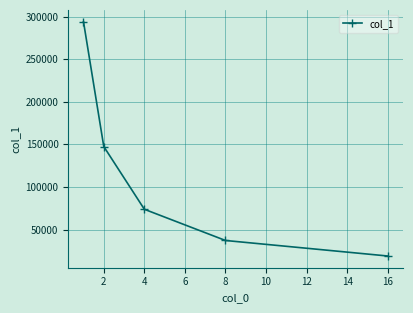

What is the difference between the maximum and minimum values?

275290